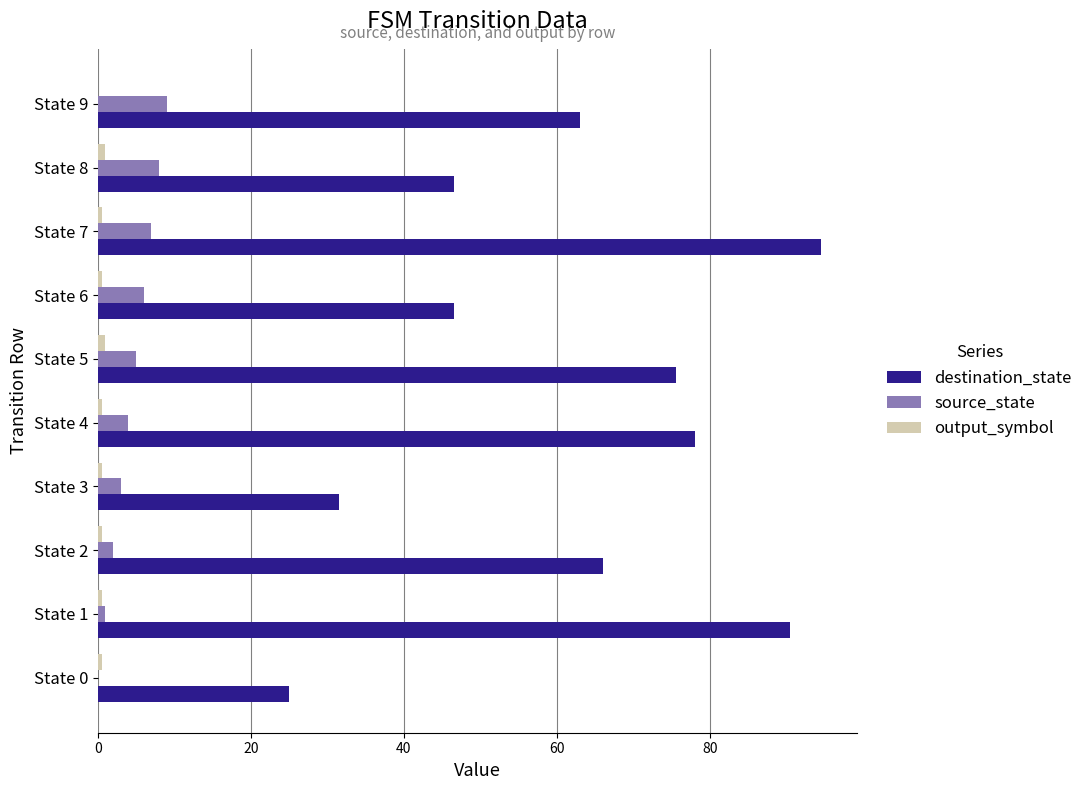

At which label is destination_state closest to 59?

State 9